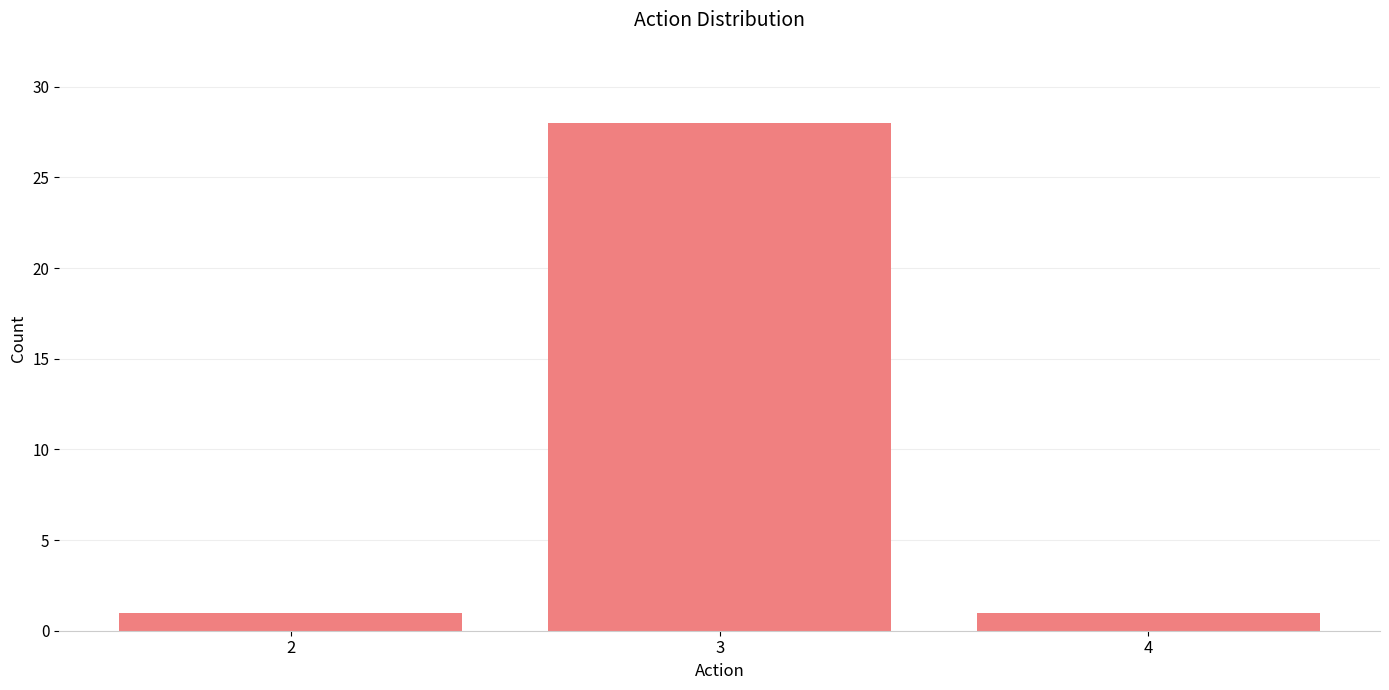

Is it true that the value at 2 is 1?

True